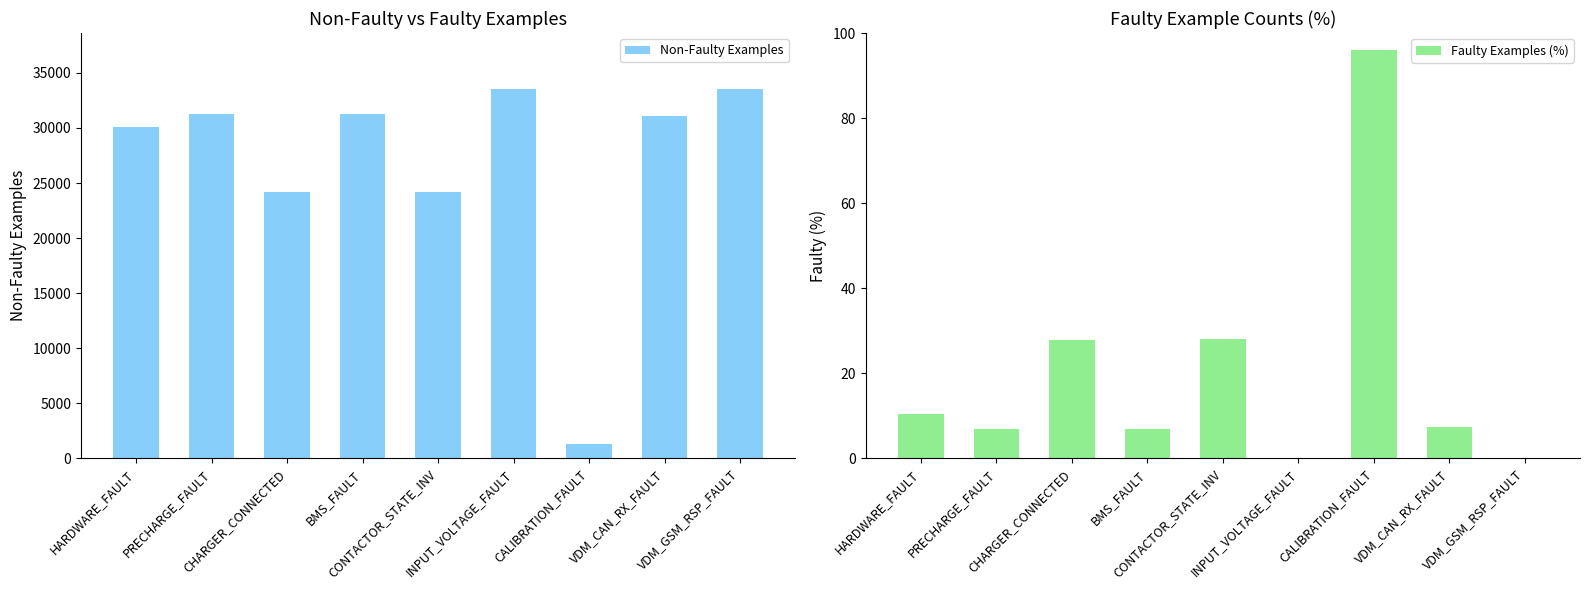

How many series are shown in this chart?

2